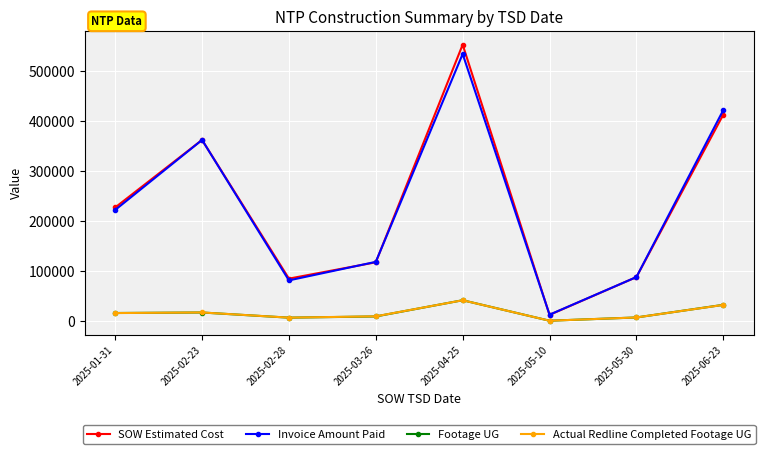

In Invoice Amount Paid, how many points are lower than both neighbors (excluding endpoints)?

2